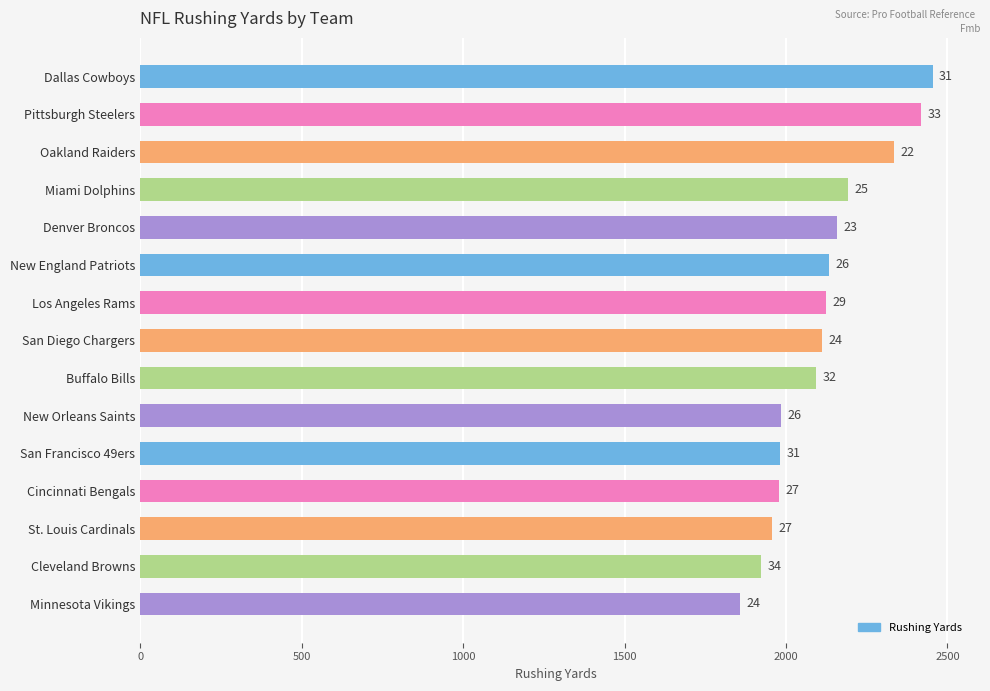

Does the chart contain any negative values?

No